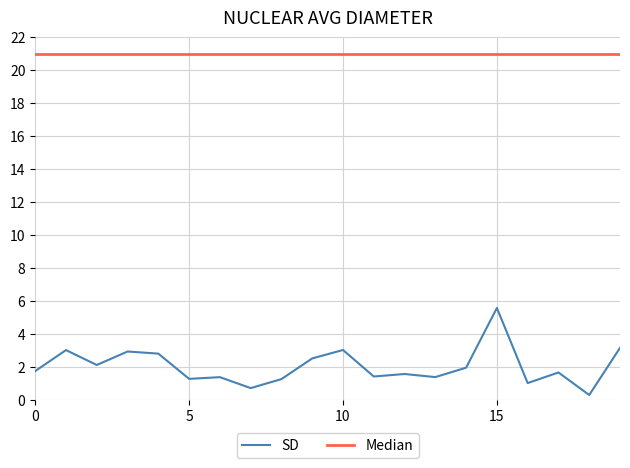

What are all the series names shown in the legend?

SD, Median